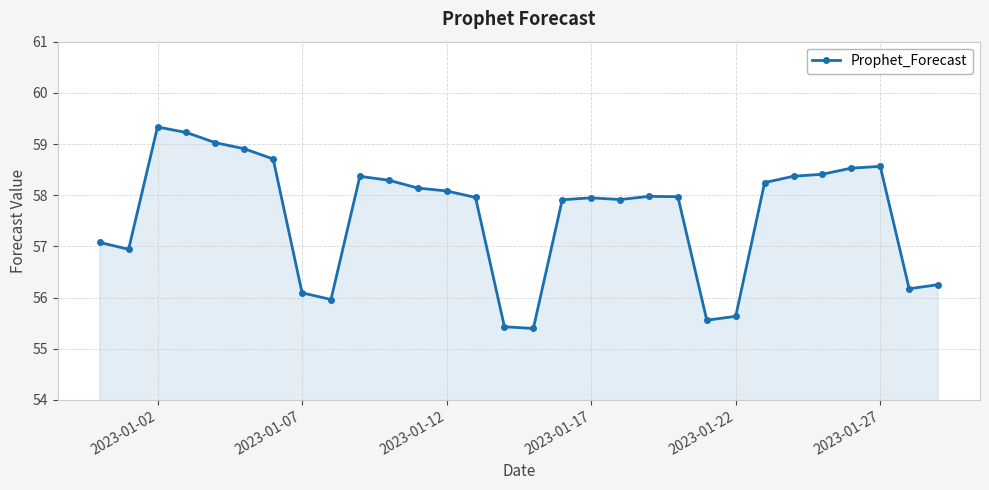

What is the value of the 22nd point from the left?

55.6